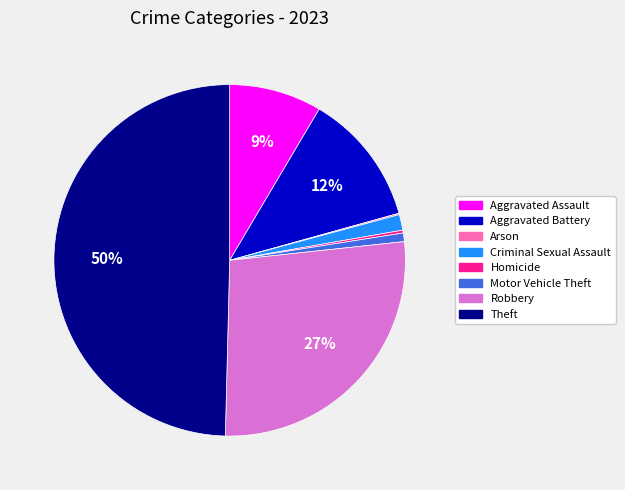

What is the largest slice in the pie chart?

Theft